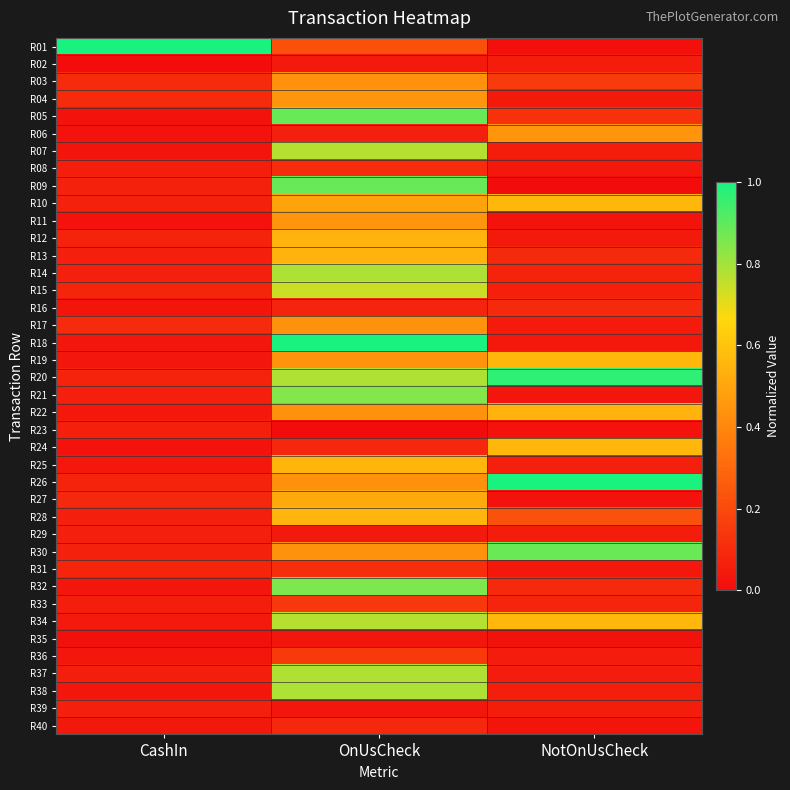

What is the total value across all series at NotOnUsCheck?

7.9